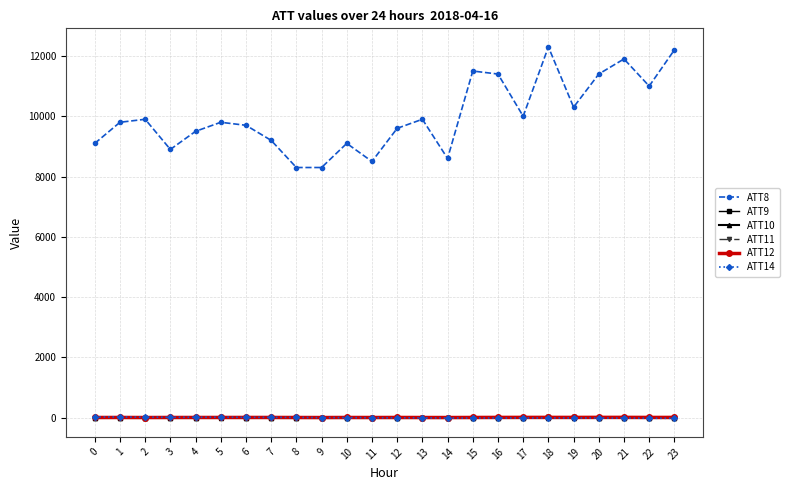

True or false: ATT8 and ATT14 intersect in this chart.

False